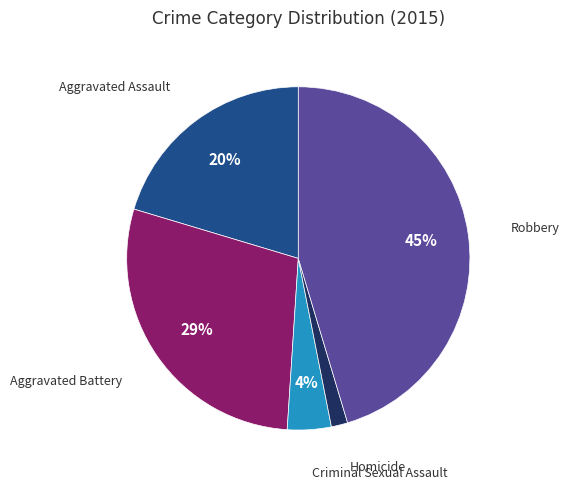

To the nearest percent, what is the average slice percentage?

20%